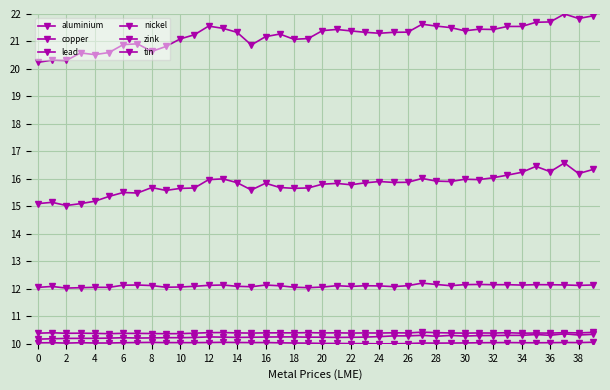

How many series are shown in this chart?

6